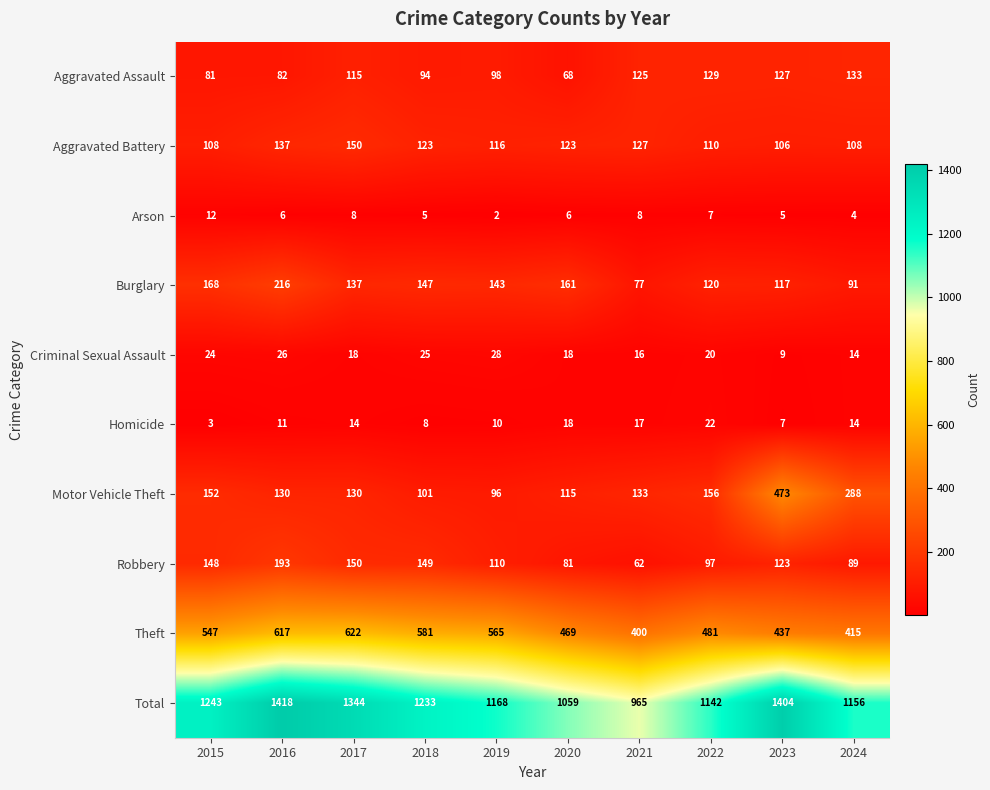

Count the number of categories in the chart.

10